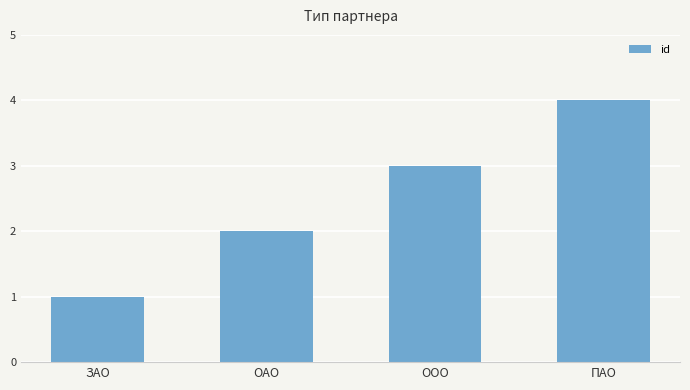

What is the value of the 4th bar from the left?

4